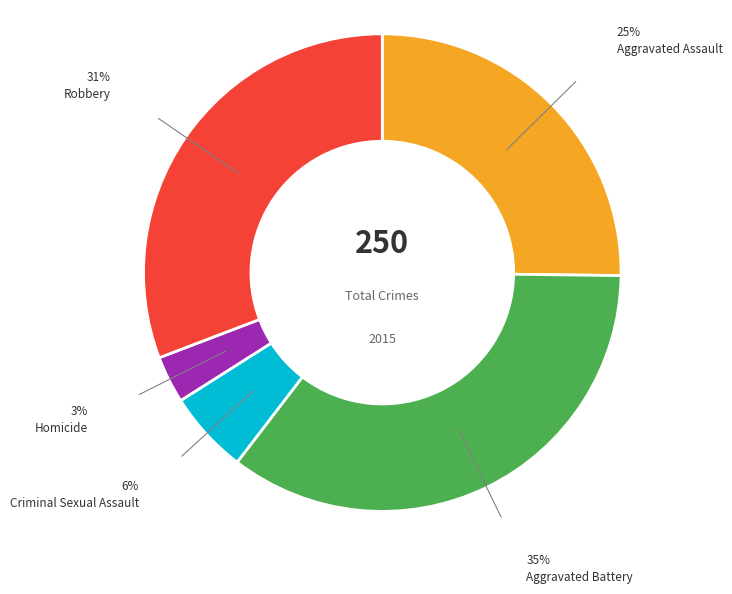

Count the number of slices in the pie.

5